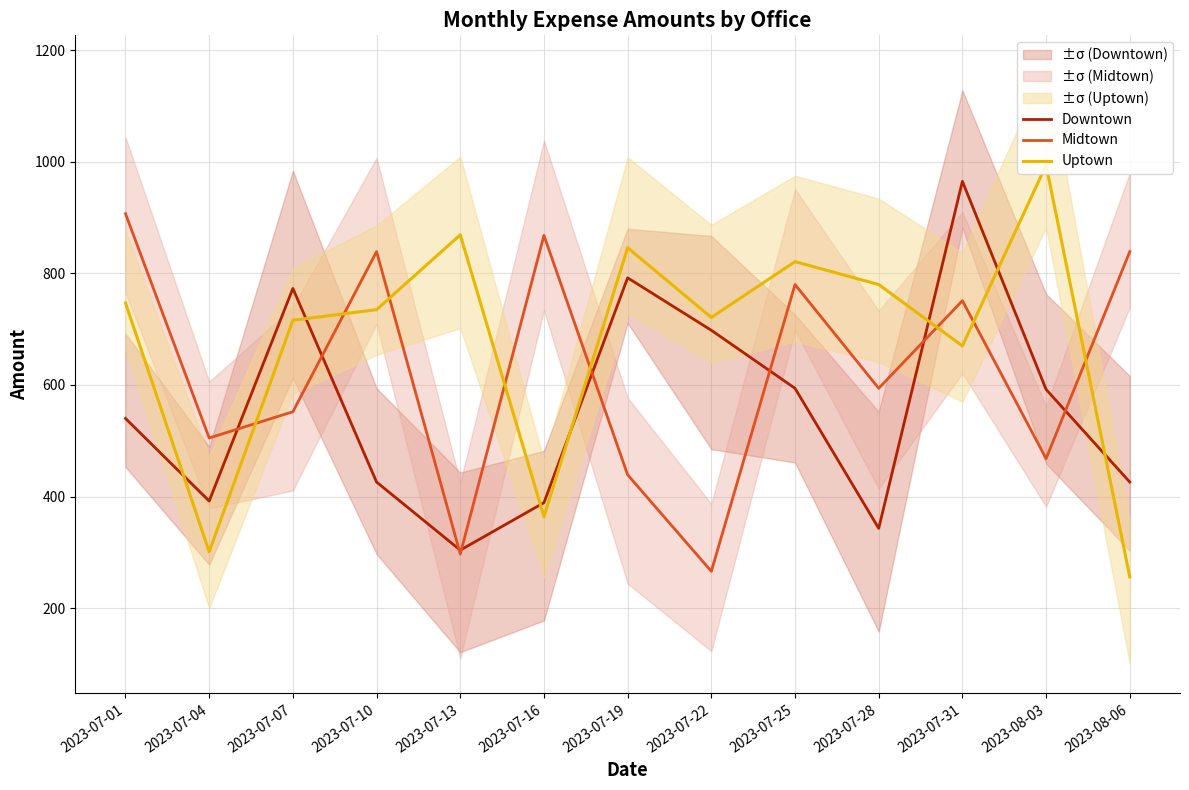

What is the approximate value of Midtown at 2023-07-01, to the nearest 50?

900